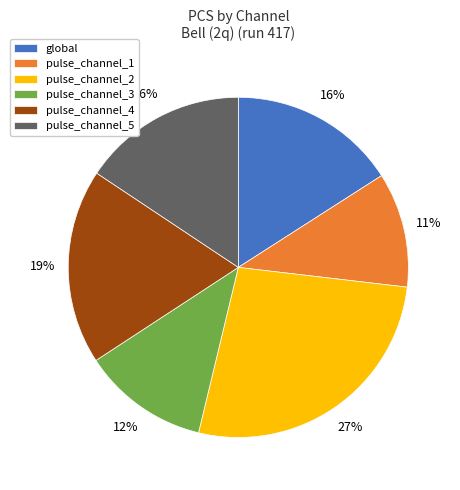

True or false: global accounts for 16% of the total.

True